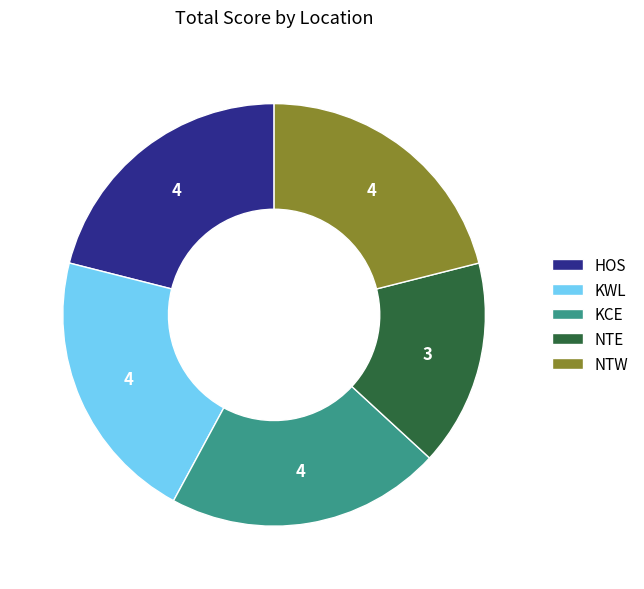

Is the sum of HOS and NTE greater than half?

No